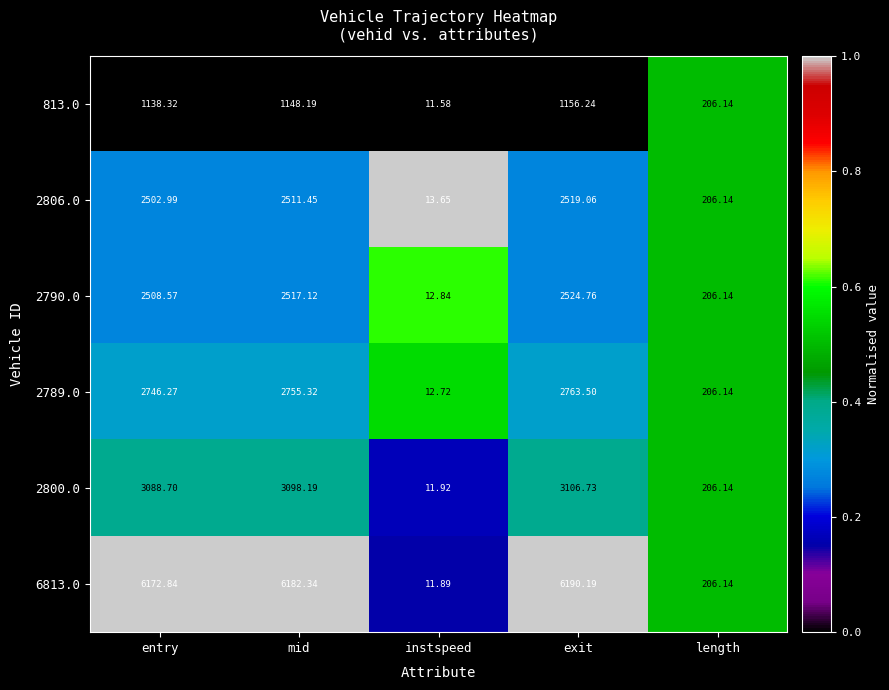

Where does the 2790.0 series first go above 2508?

entry